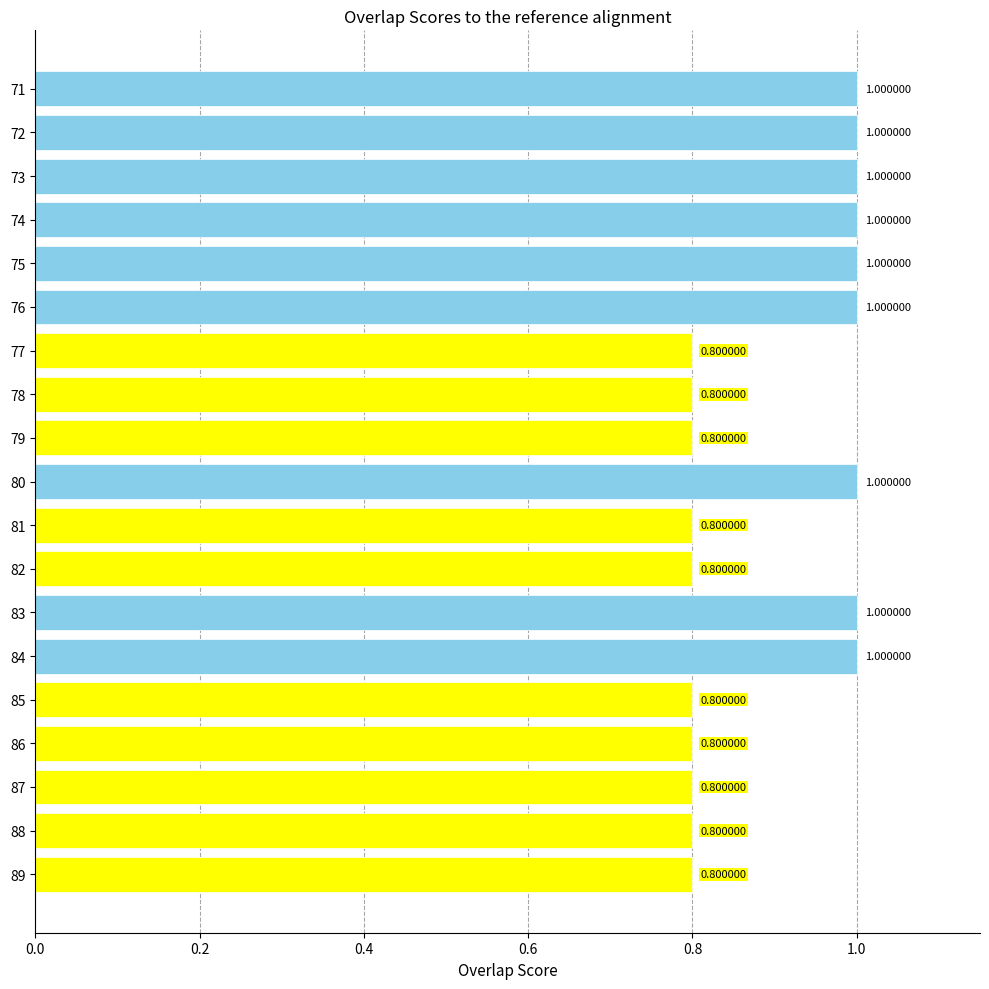

What is the sum of all values?

17.0